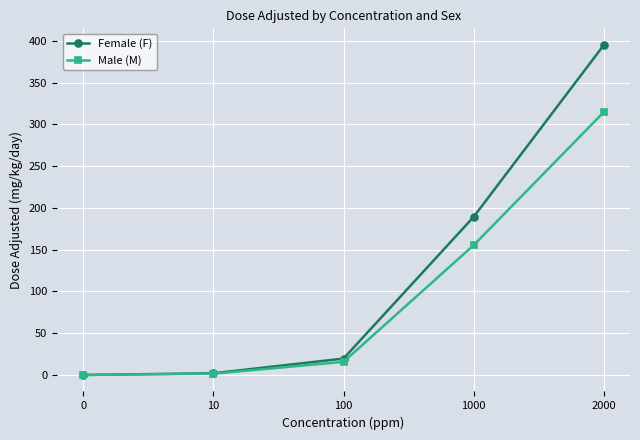

At which category is the sum across all series the highest?

2000